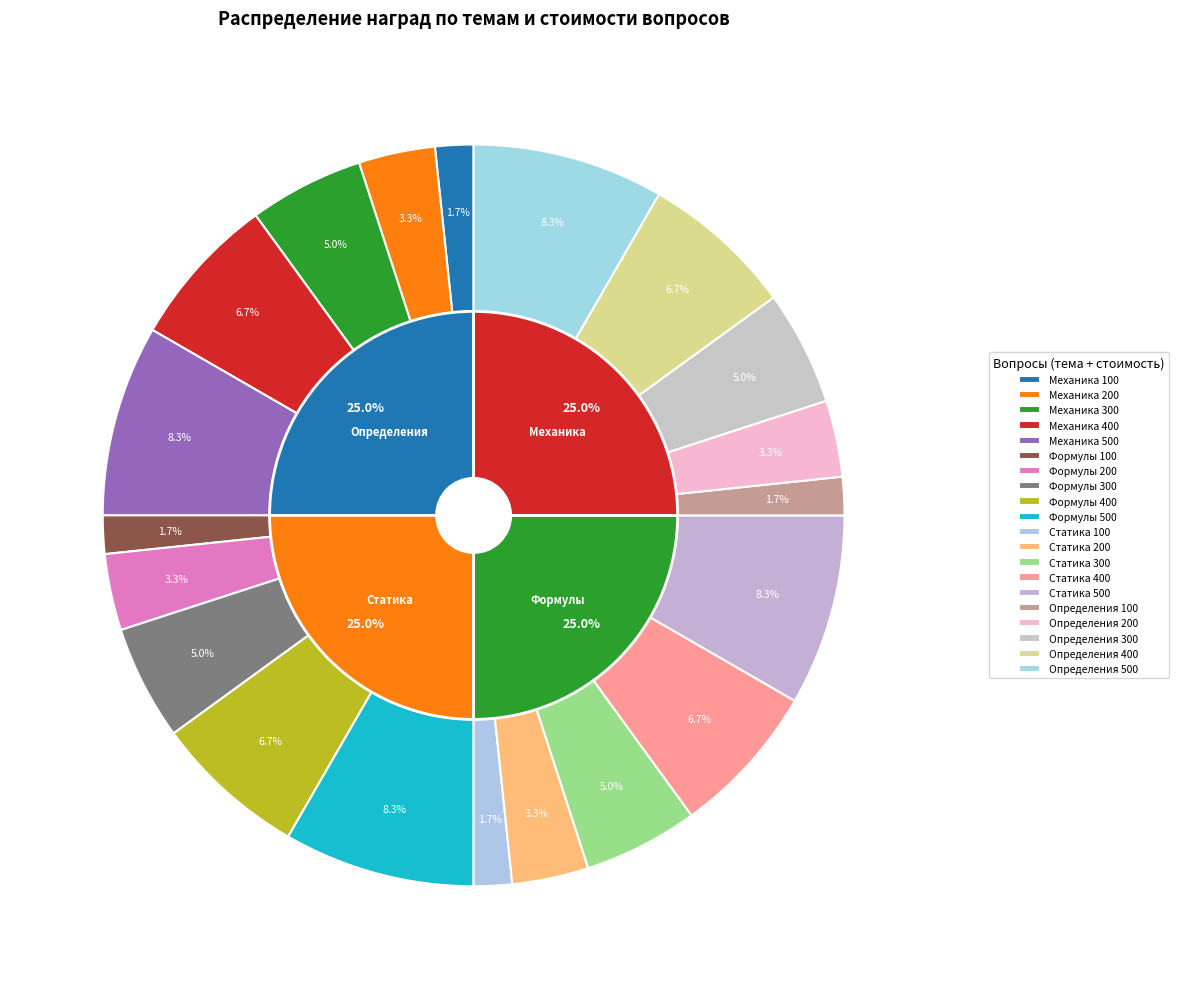

What percentage is the Механика 300 slice, to the nearest percent?

5%